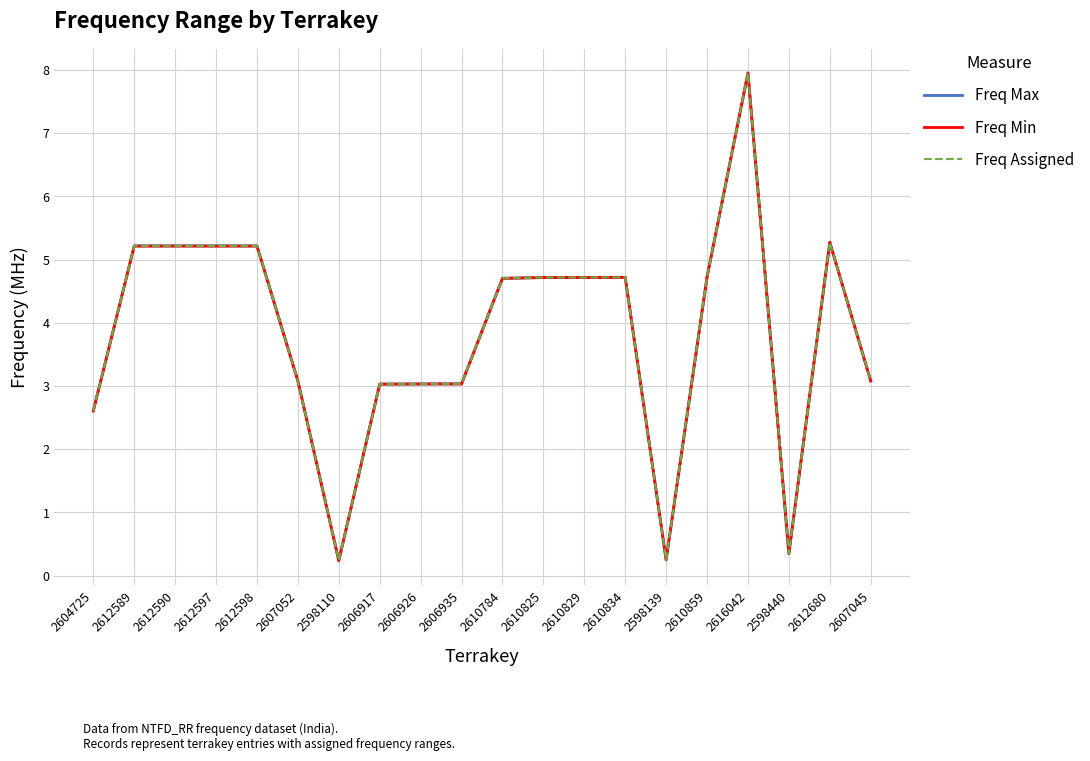

What is the maximum value shown in the chart?

8.0